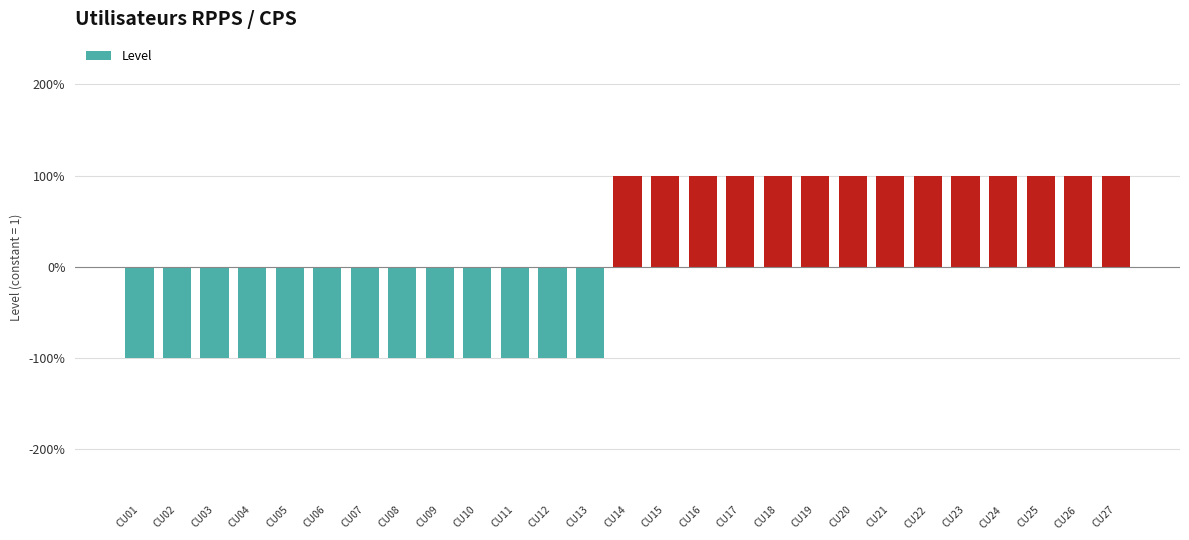

What is the change in value from CU12 to CU20?

+2